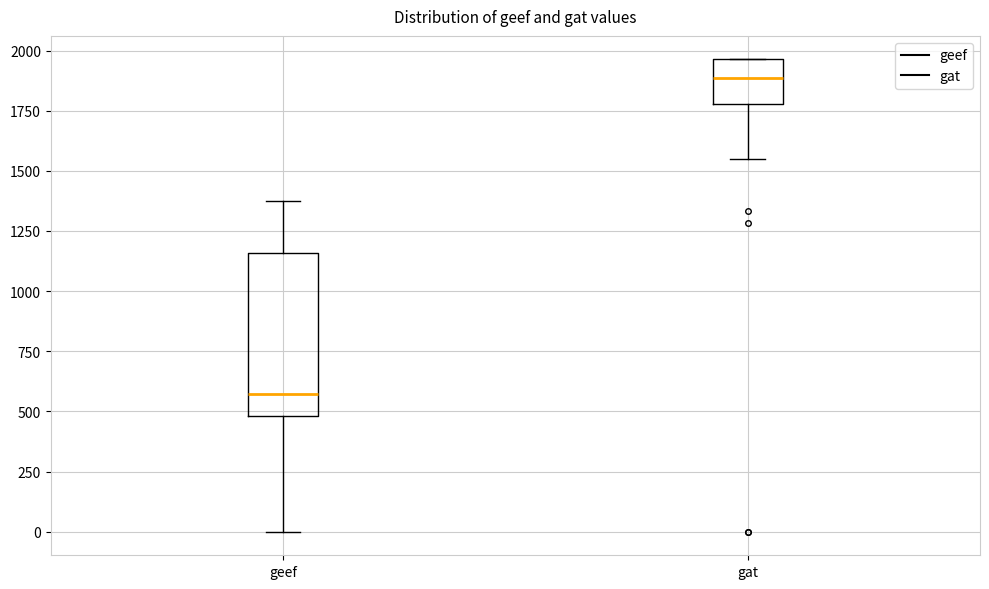

Reading left to right, read every box against the y-axis: the position of its median line, the range the box covers, and the ends of its whiskers. The values are not printed on the chart, so give them approximately, as read against the axis.

geef: median 550, box 500 to 1150, whiskers 0 to 1350
gat: median 1900, box 1800 to 1950, whiskers 1550 to 1950